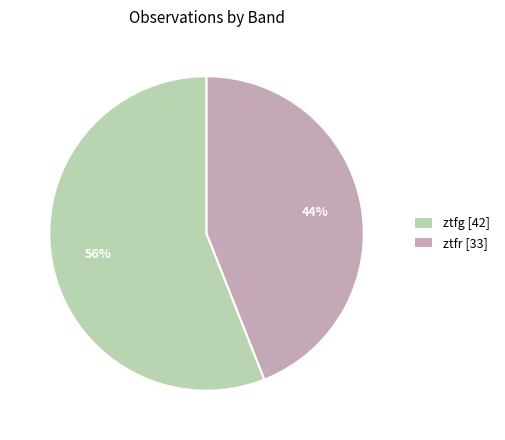

How many slices are in this pie chart?

2